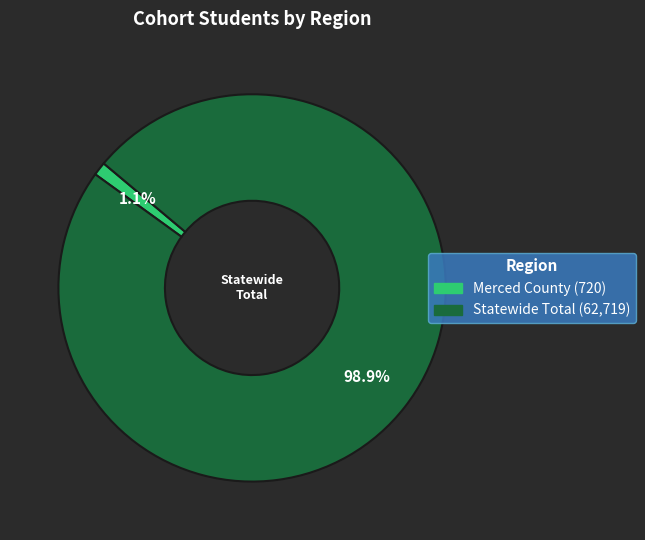

Which slice represents more than half of the pie?

Statewide Total